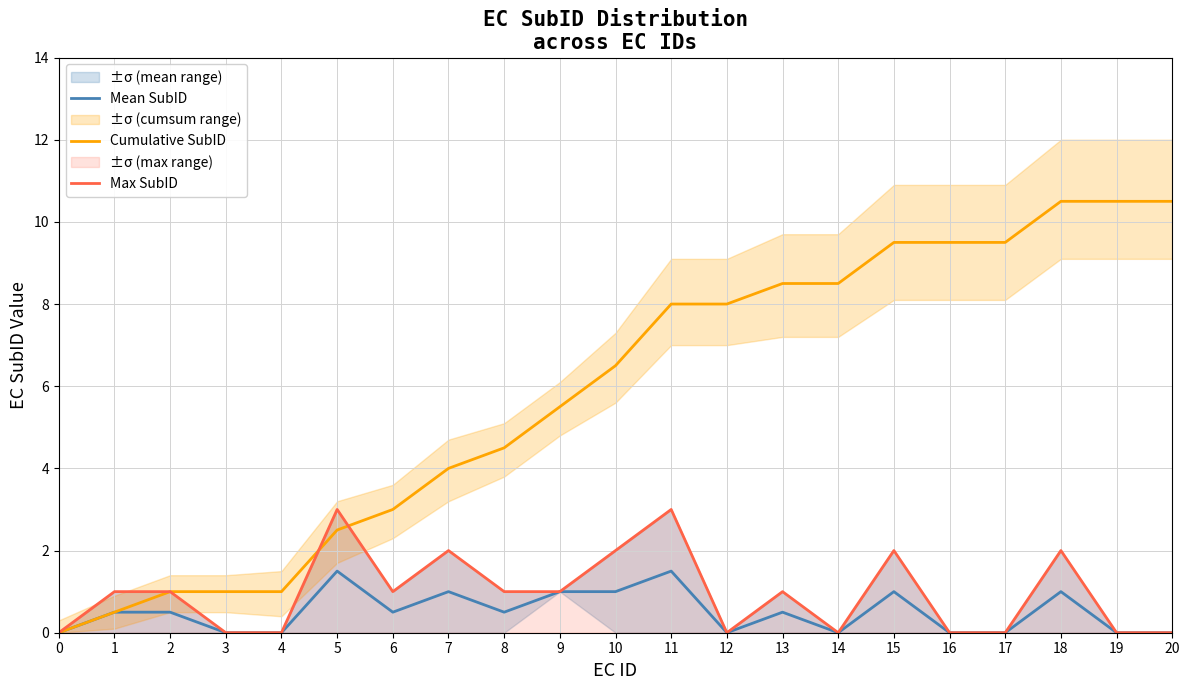

At which label does Mean SubID reach its peak?

5